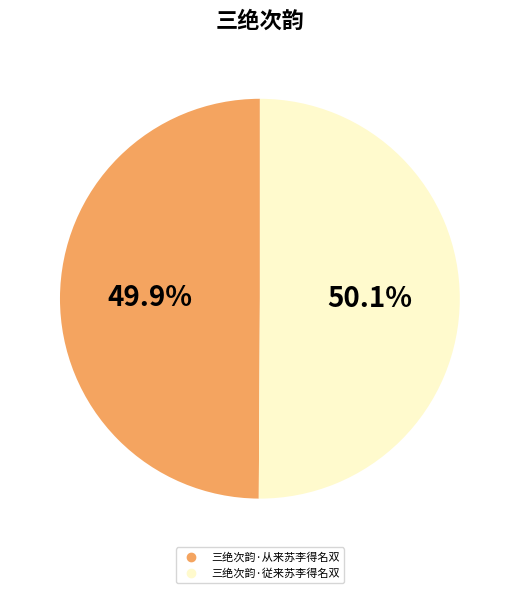

To the nearest percent, what is the average slice percentage?

50%